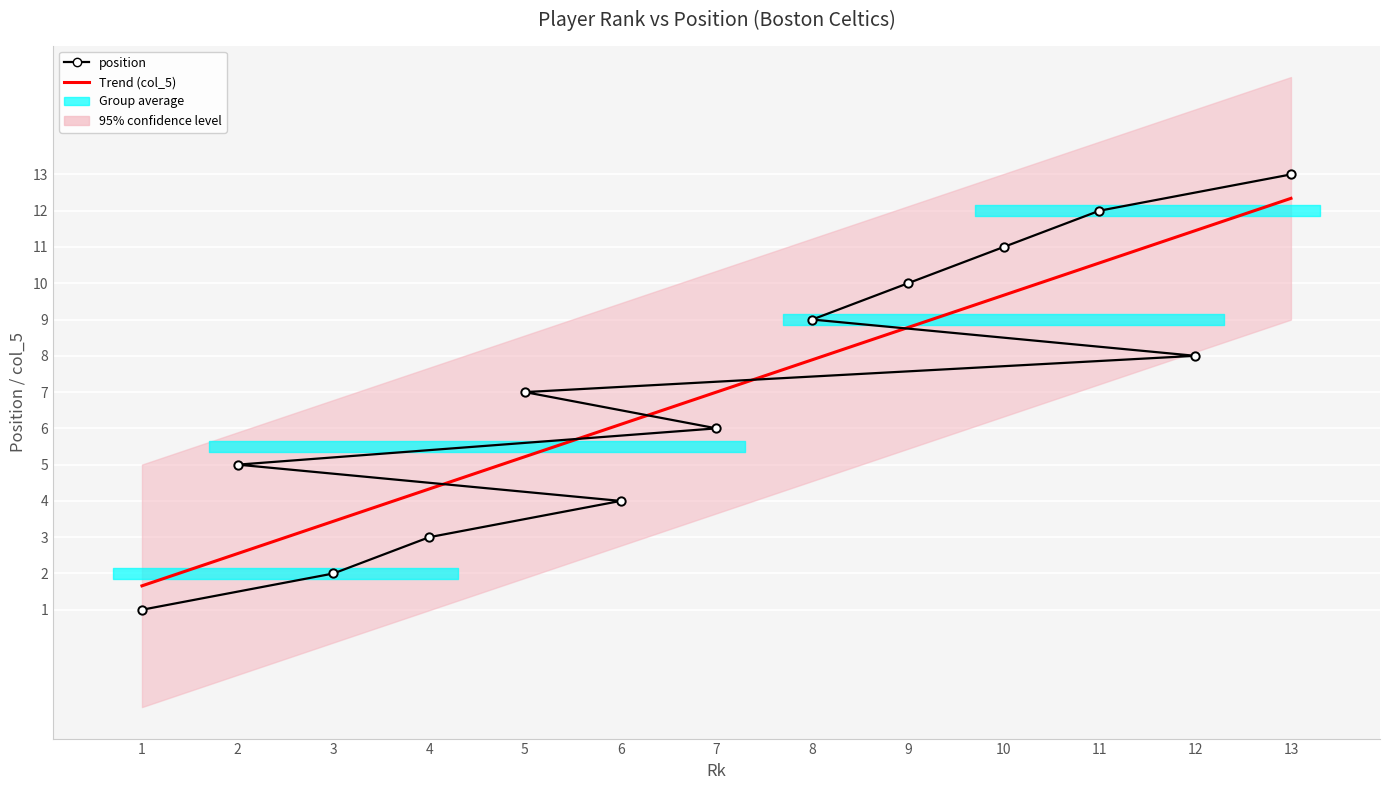

Between 3 and 5, which is larger?

5